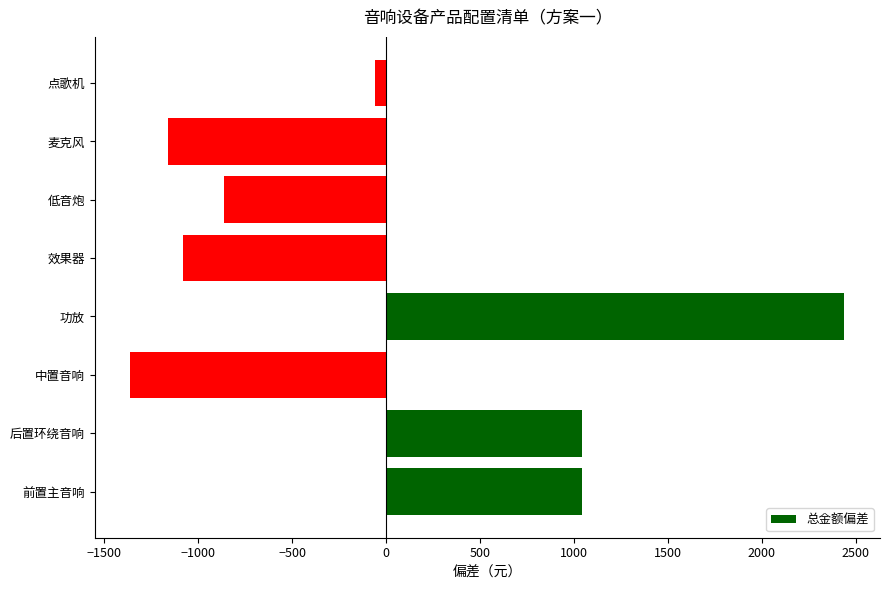

Which has a higher value, 后置环绕音响 or 功放?

功放